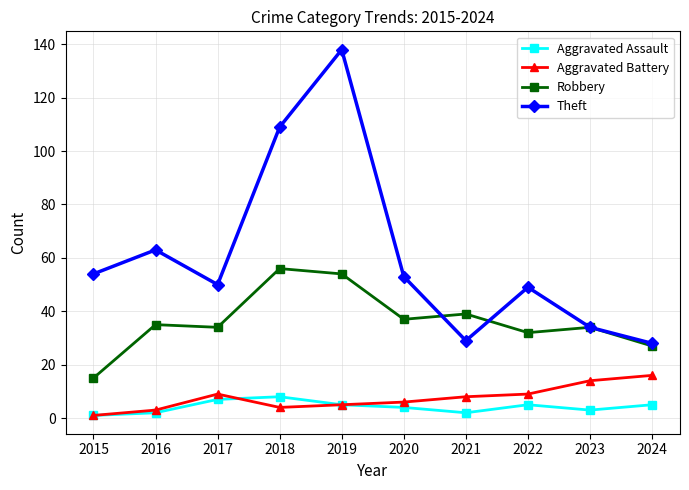

What is the spread (max minus min) of values at 2019?

133